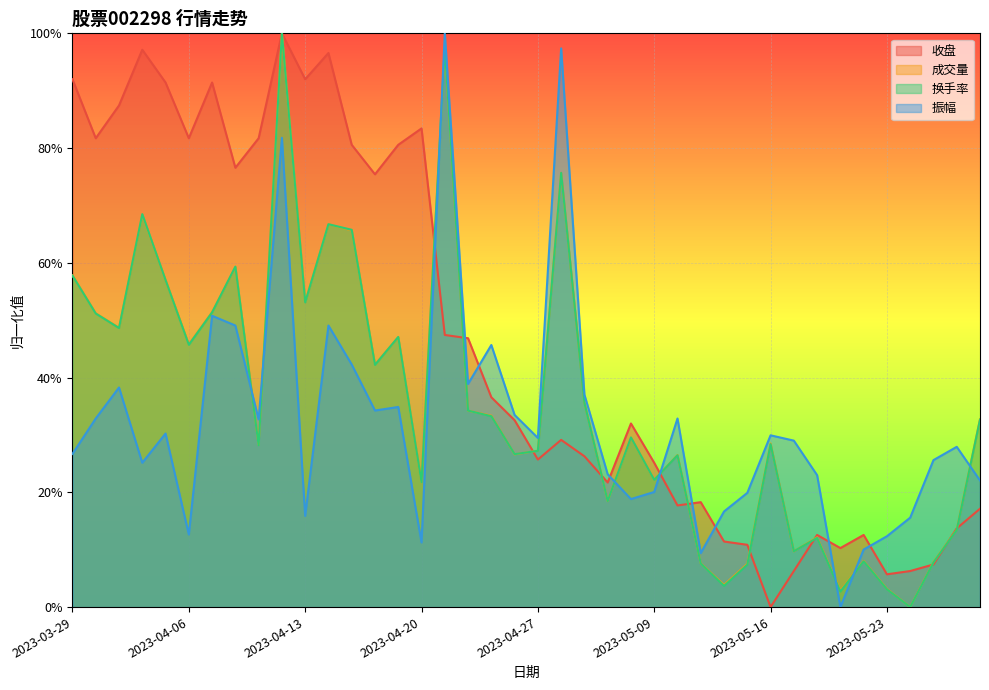

Does the chart display data point markers on the line(s)?

No